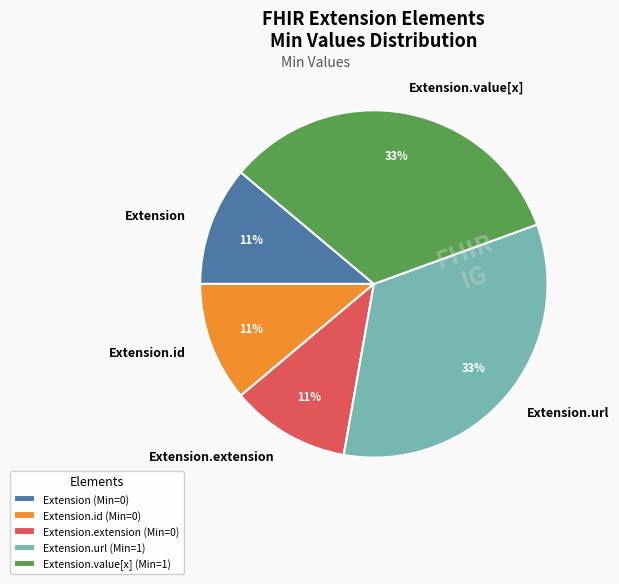

How many slices are in this pie chart?

5